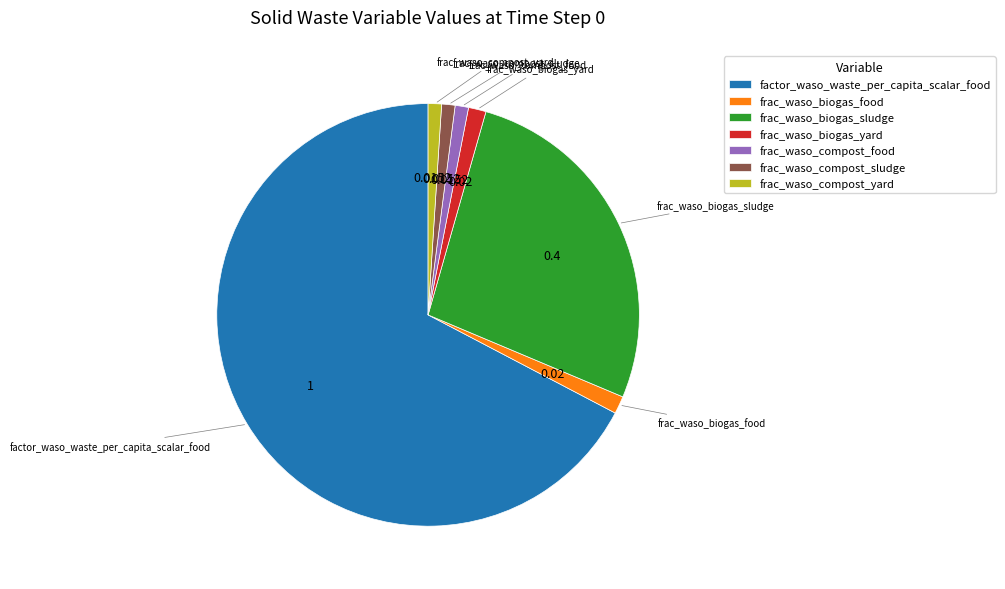

Which category has the biggest portion of the pie?

factor_waso_waste_per_capita_scalar_food